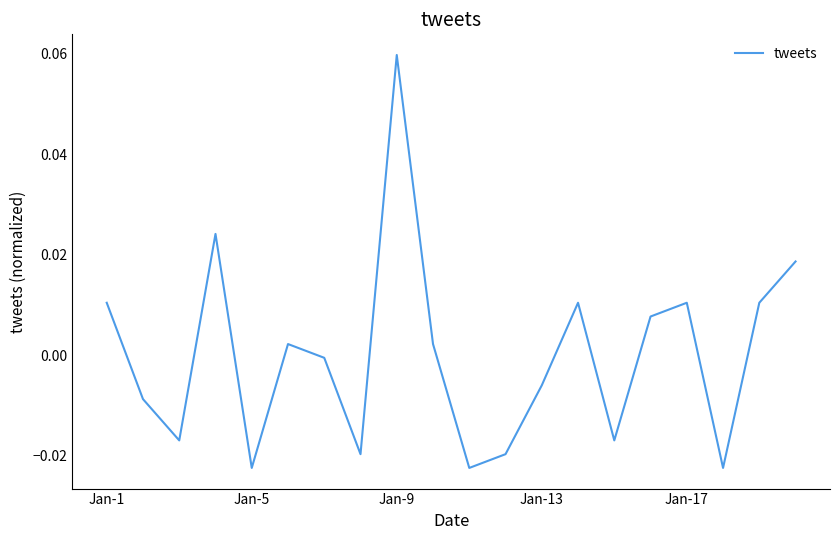

How many values exceed 0?

10